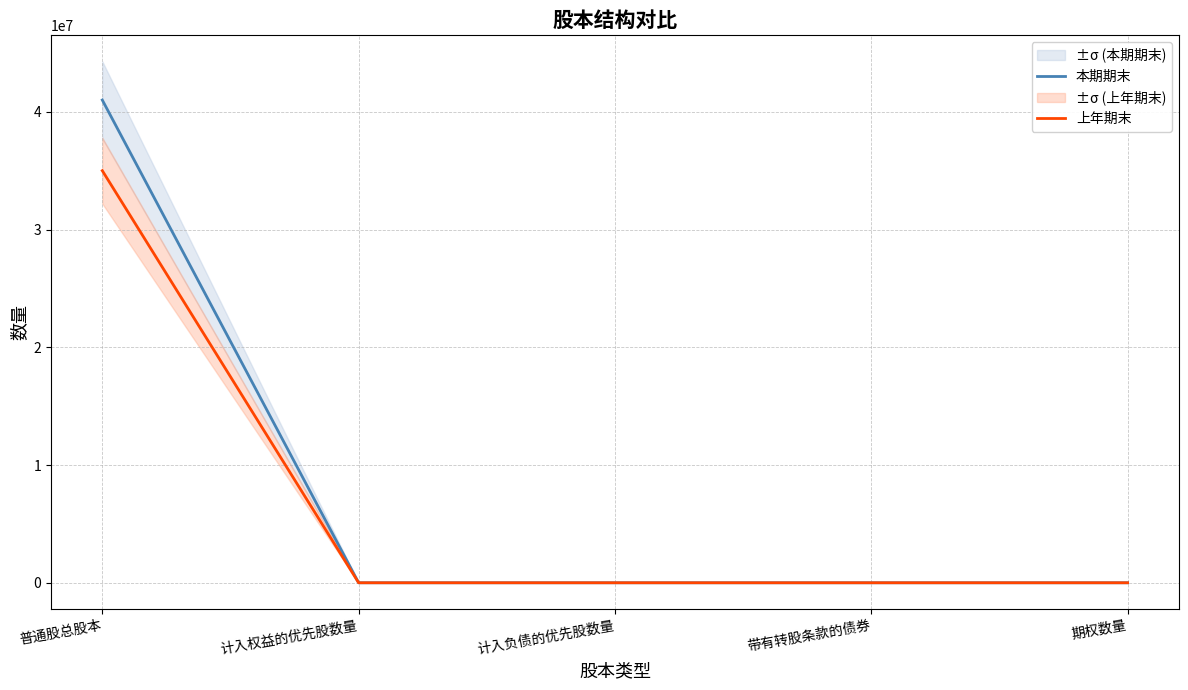

The value of 本期期末 at 计入权益的优先股数量 is 0. True or false?

True